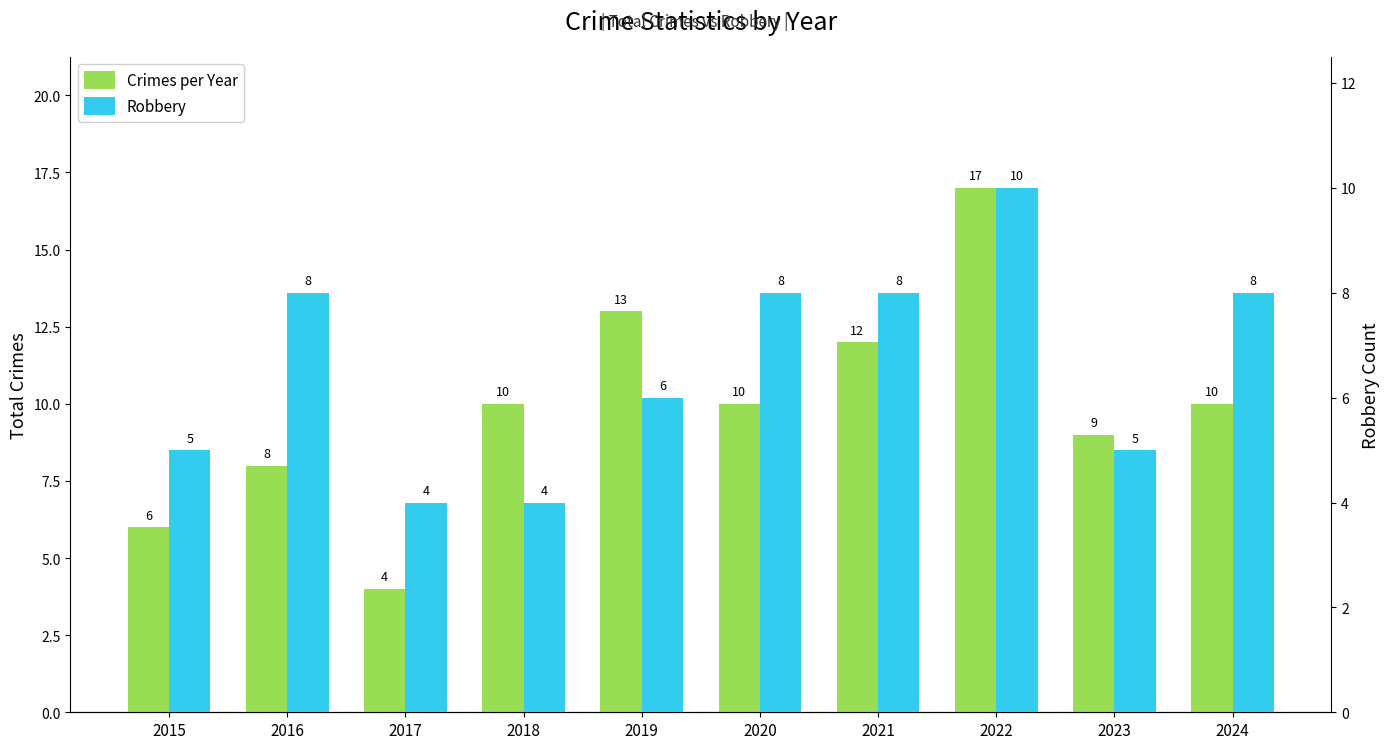

Read the Robbery value at 2023.

5